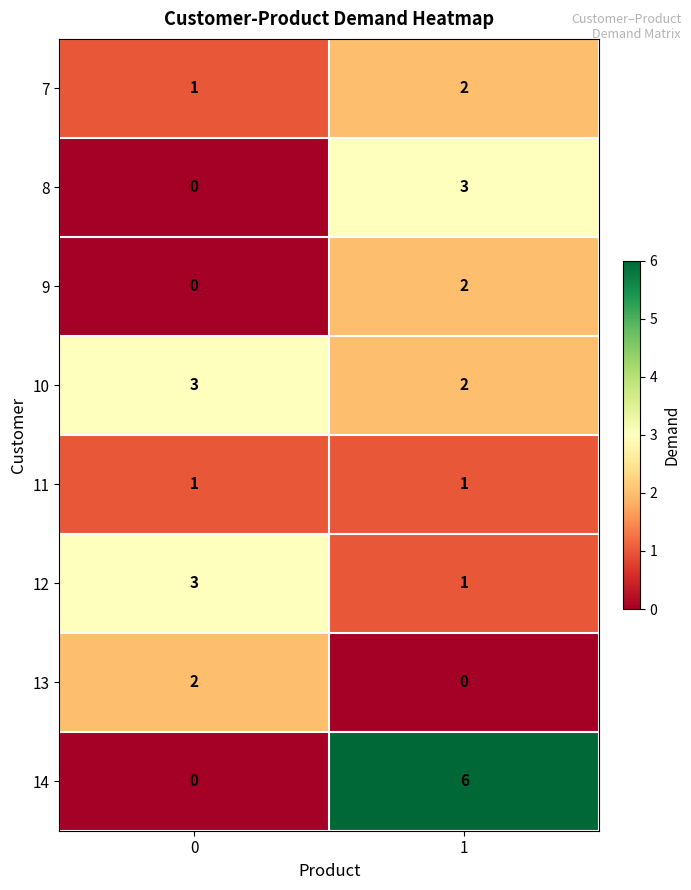

List the labels in order of 9 value, largest first.

1, 0